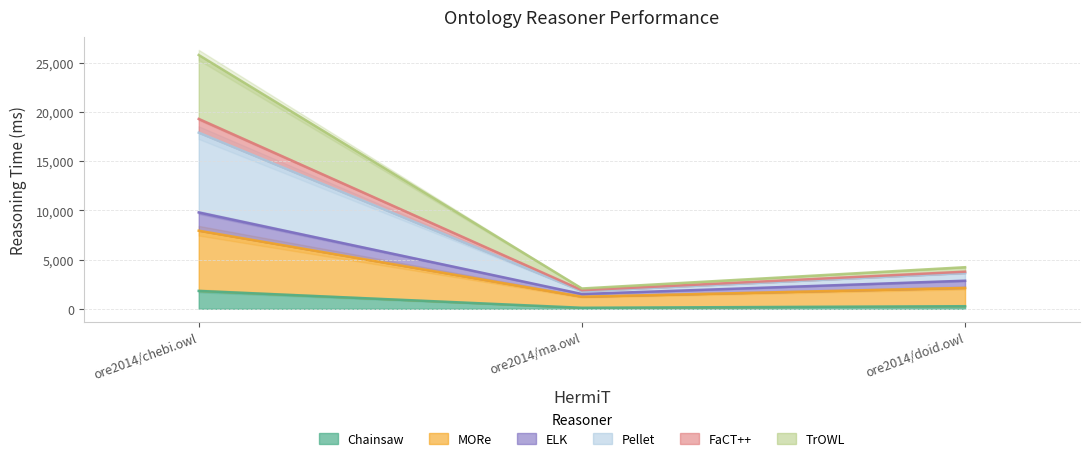

What position from the left is ore2014/ma.owl?

2